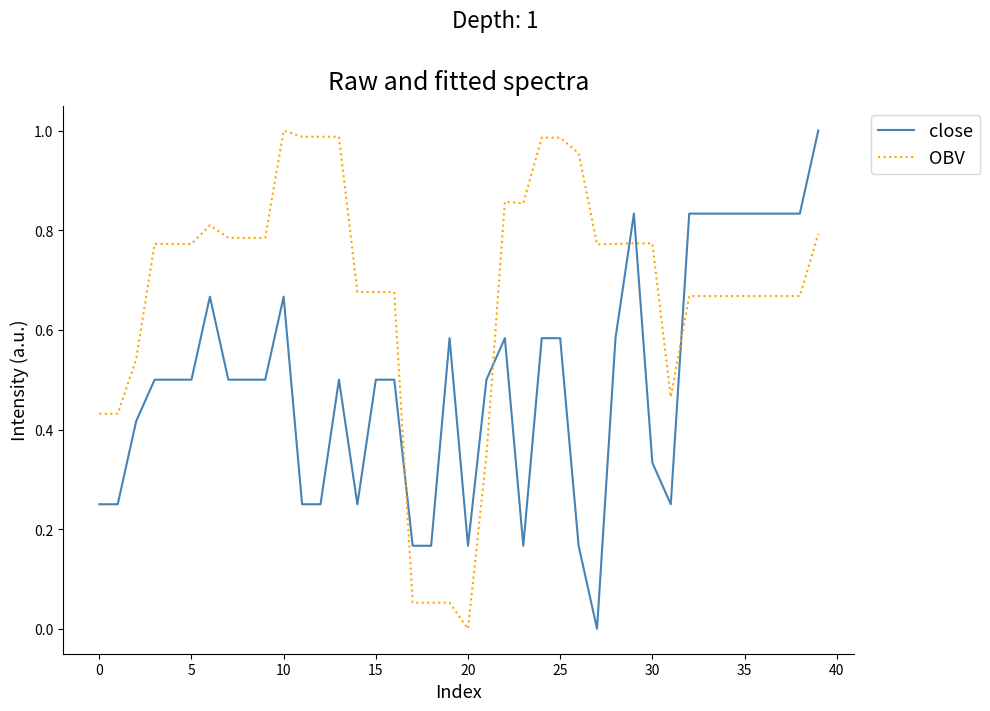

Which series has the largest total across all categories?

OBV